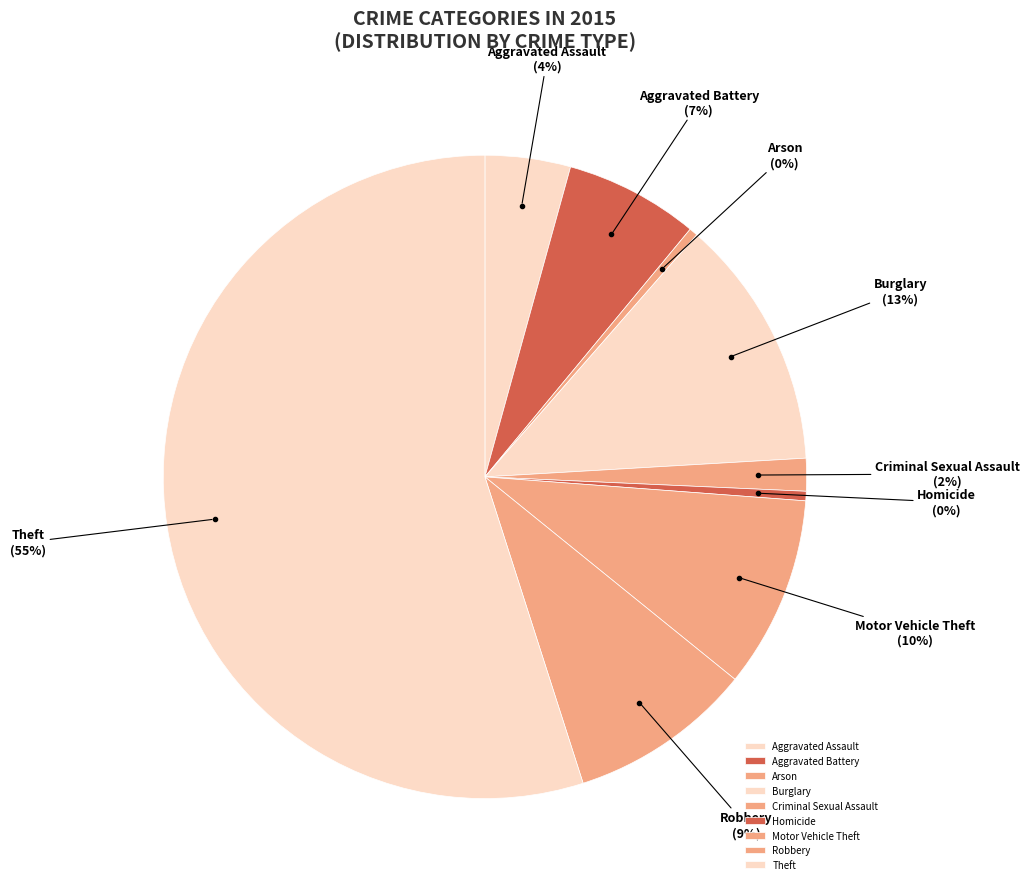

Does Theft represent more than half of the total?

Yes